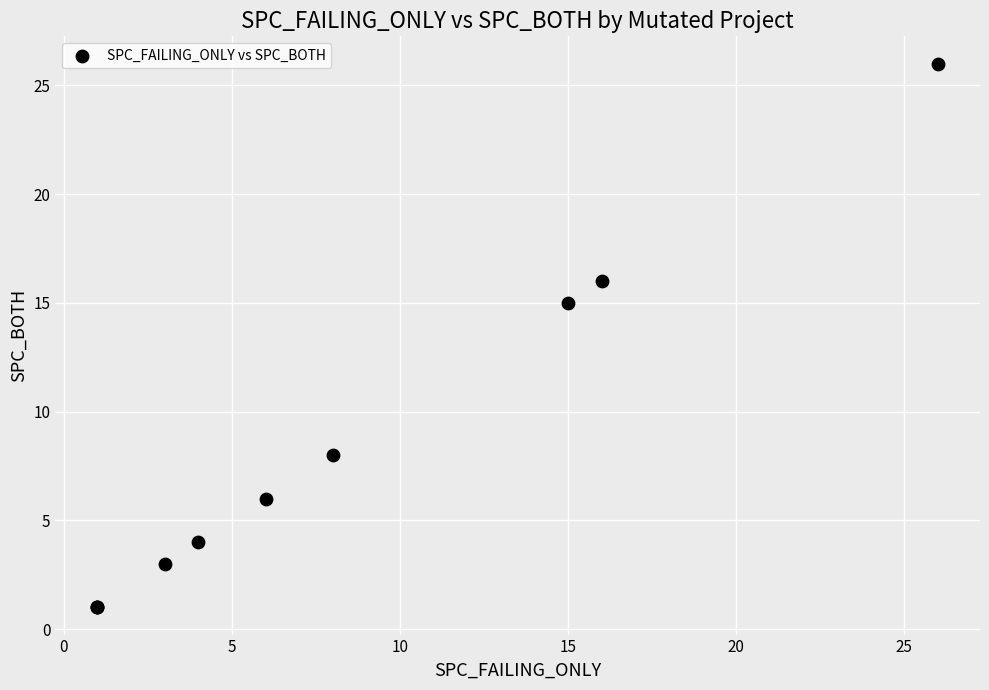

What Y value in the scatter plot is closest to 13?

15